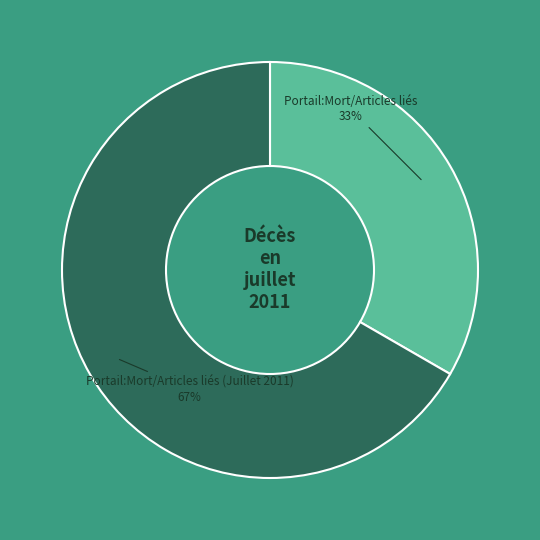

Does any single category account for the majority?

Yes